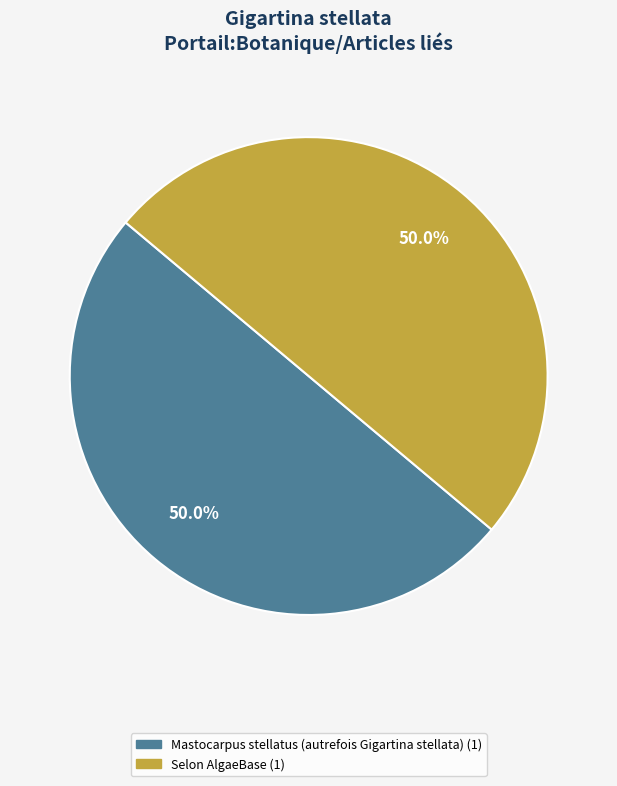

To the nearest percent, what is the difference between the largest and smallest slice percentages?

0%